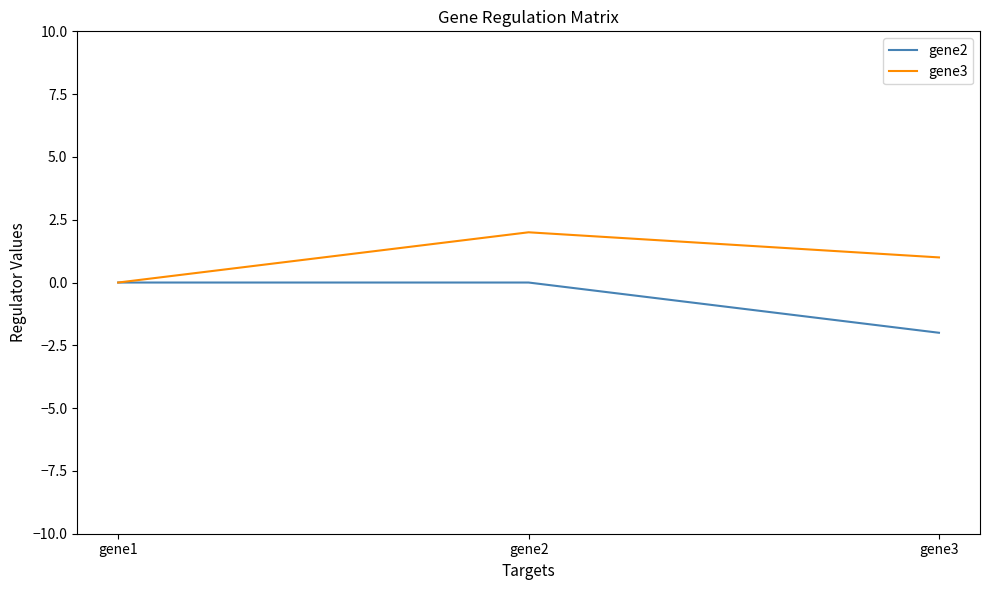

What is the spread (max minus min) of values at gene3?

3